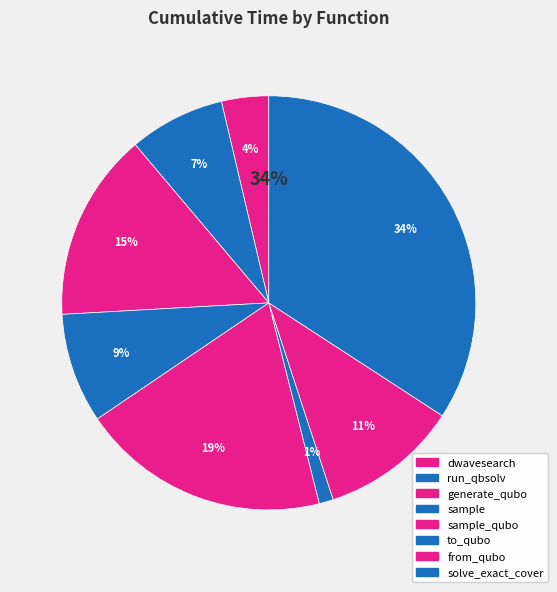

The sample slice represents 3% of the pie. True or false?

False